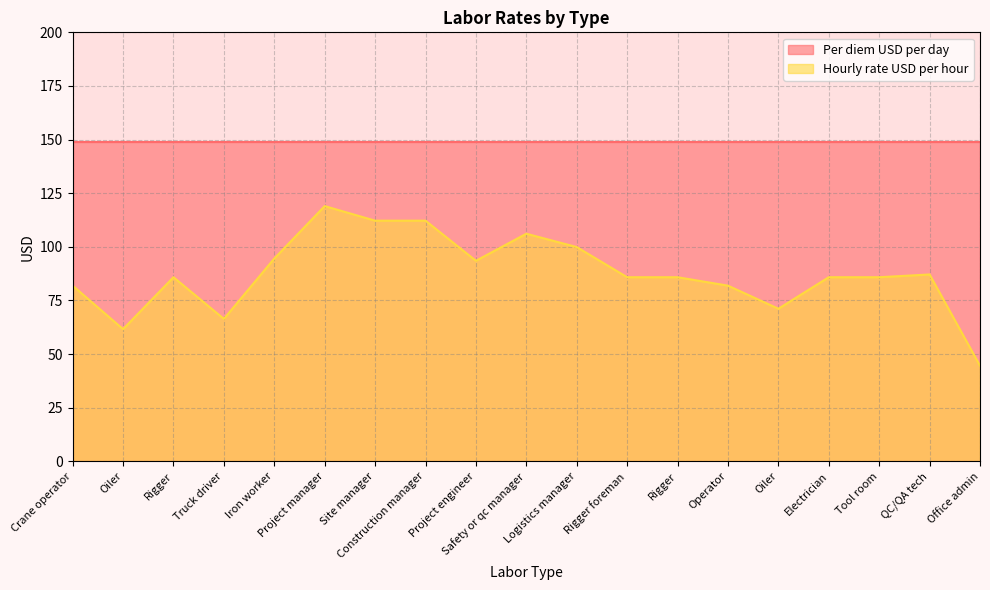

Where is the data nearest to the value 81?

Crane operator